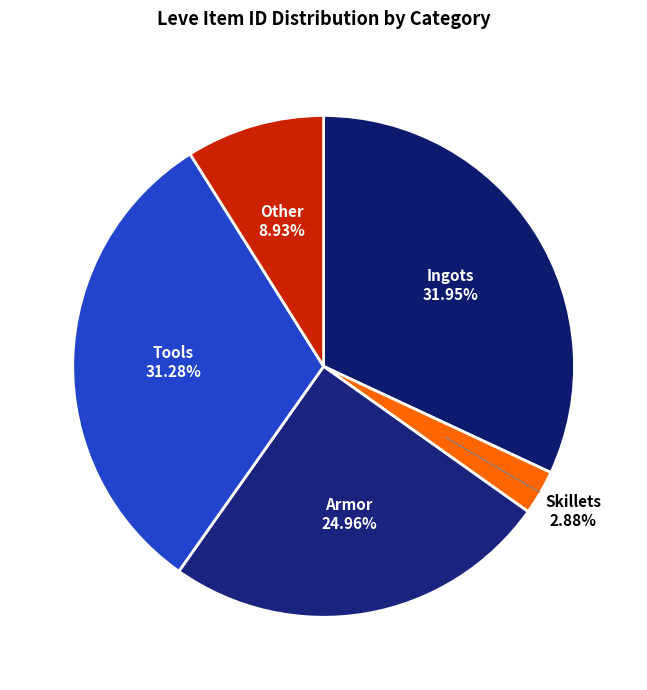

Which category has the biggest portion of the pie?

Ingots